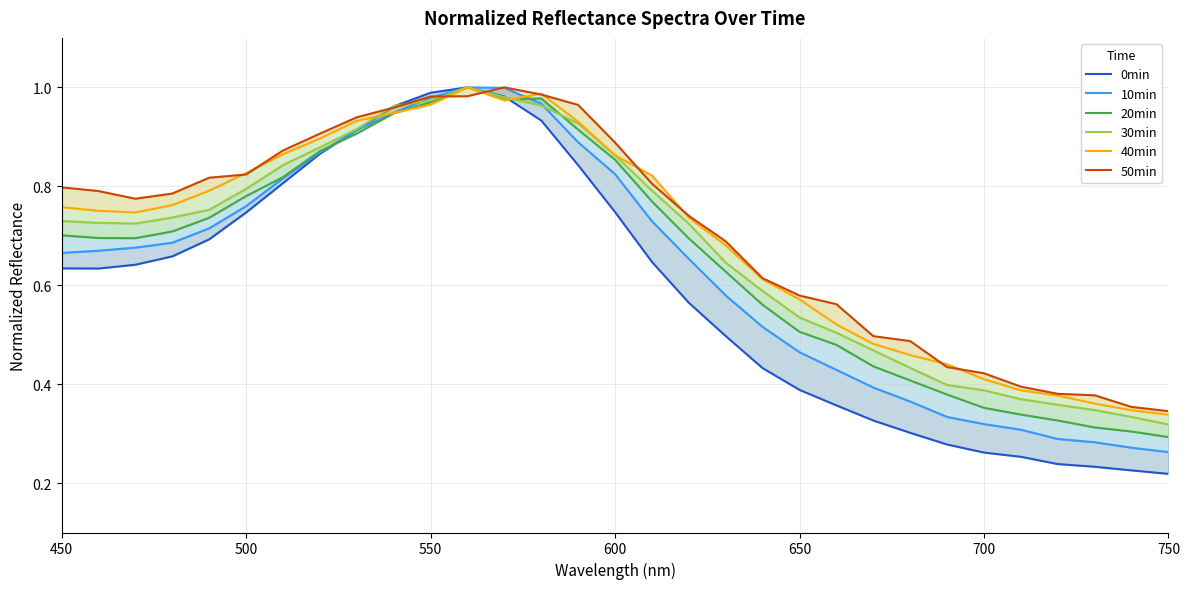

What is the greatest value displayed?

1.0